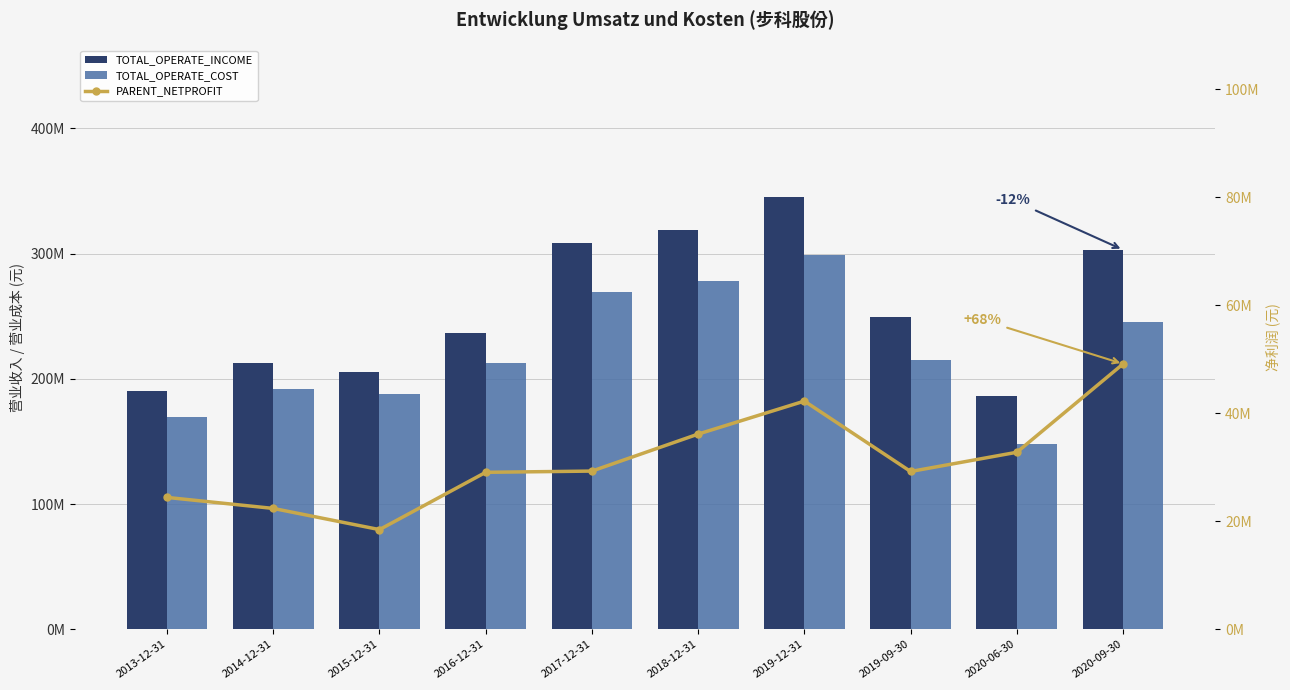

At 2016-12-31, list the series in order from largest to smallest.

TOTAL_OPERATE_INCOME, TOTAL_OPERATE_COST, PARENT_NETPROFIT